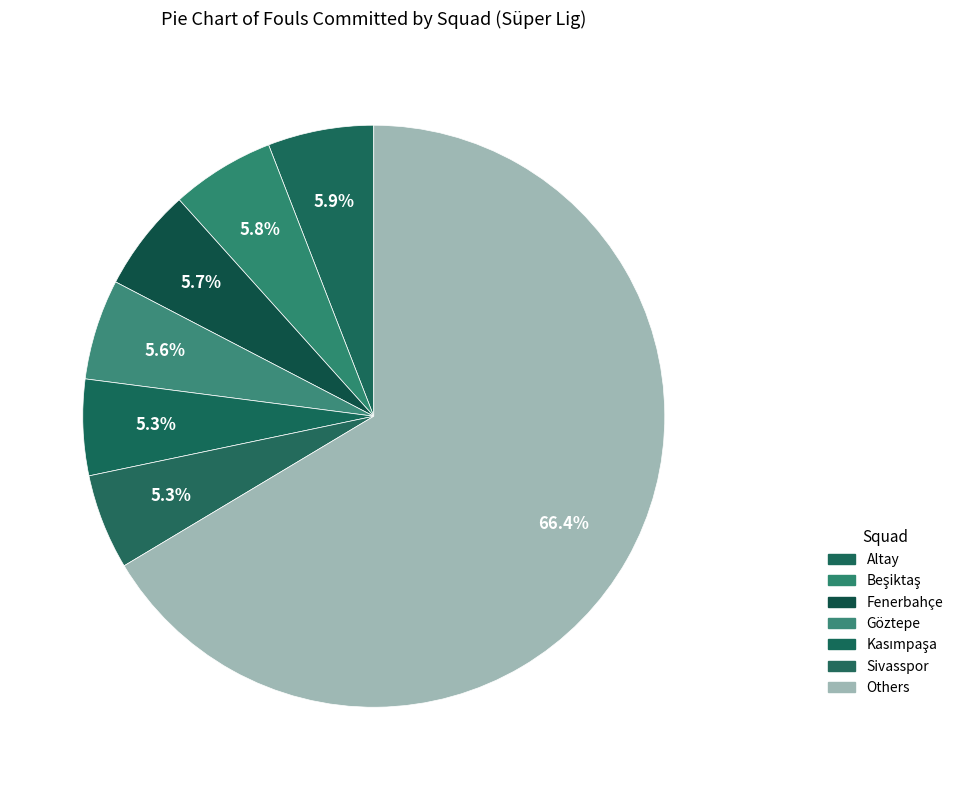

To the nearest percent, what is the average slice percentage?

14%